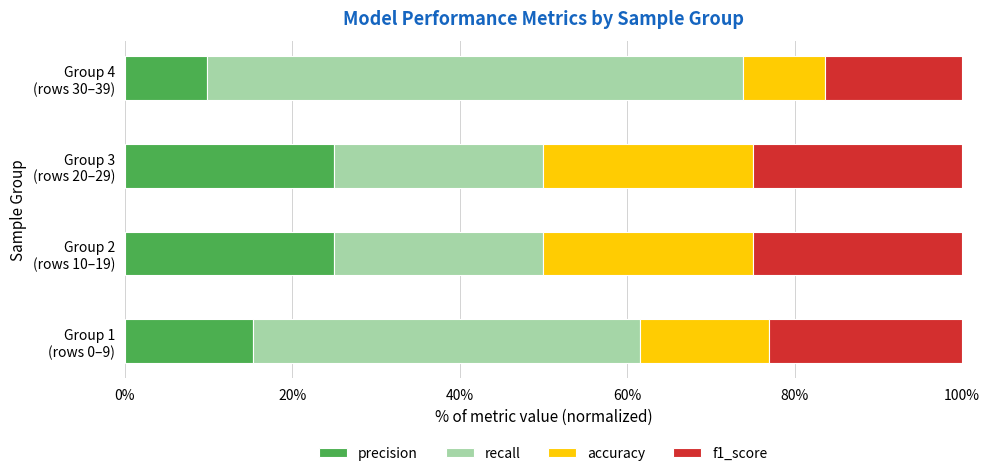

What are all the series names shown in the legend?

precision, recall, accuracy, f1_score